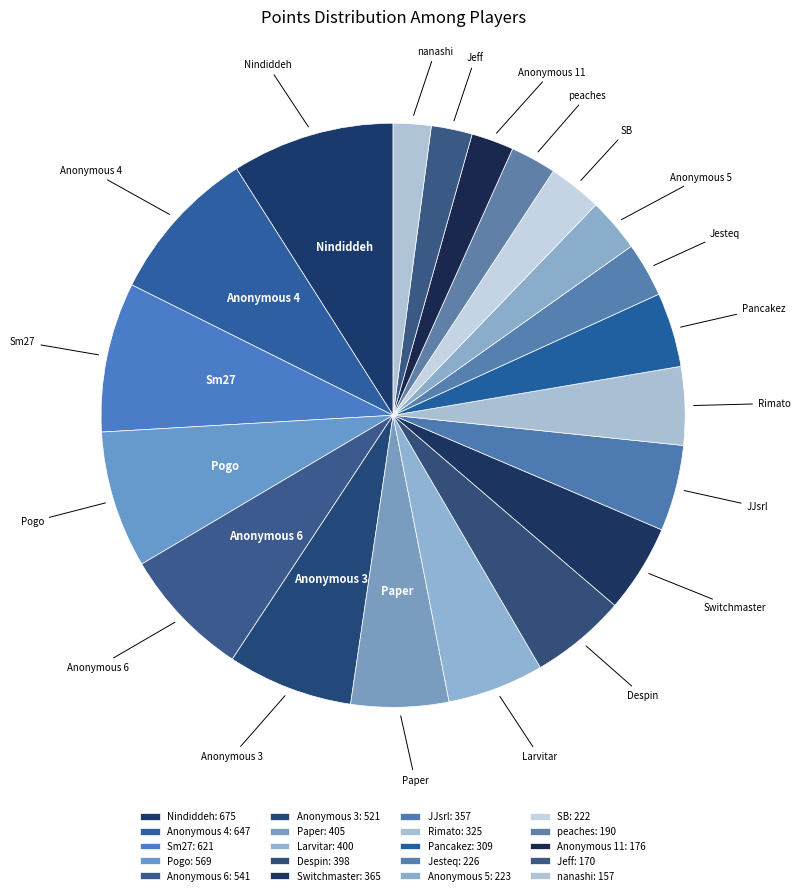

Do Larvitar and Nindiddeh together represent more than half of the pie?

No